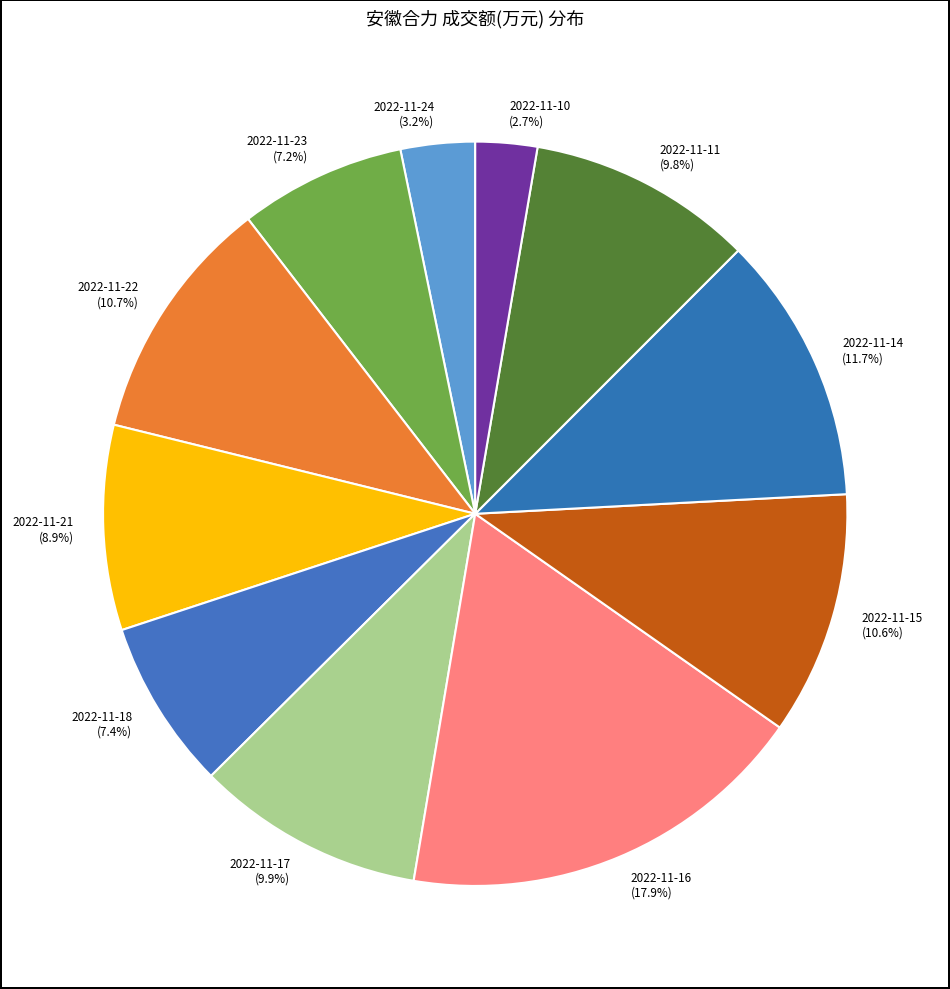

What percentage is the 2022-11-11 slice, to the nearest percent?

10%